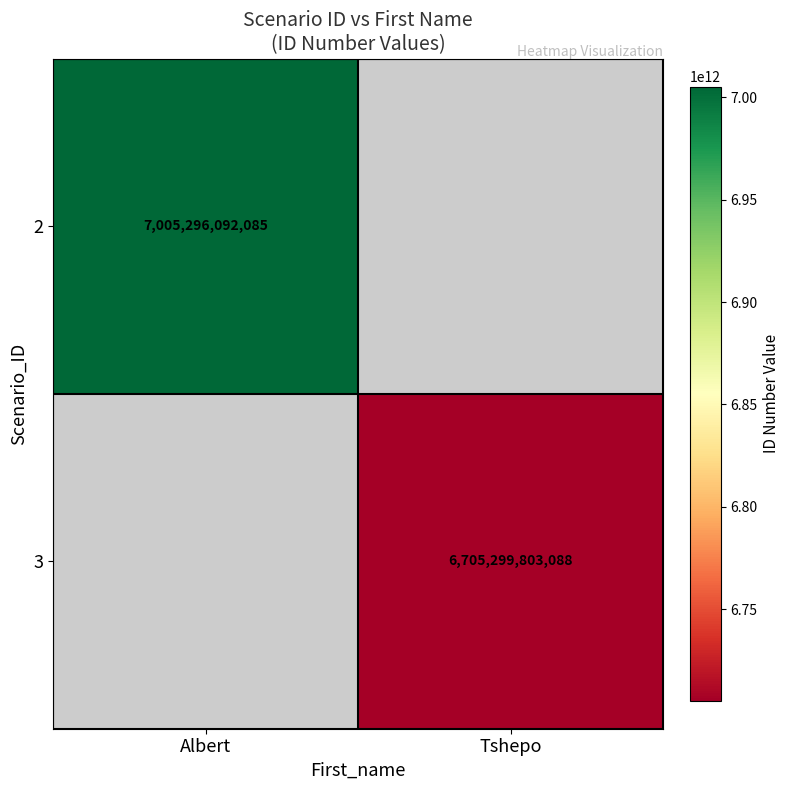

Which category has the highest value across all series?

Albert